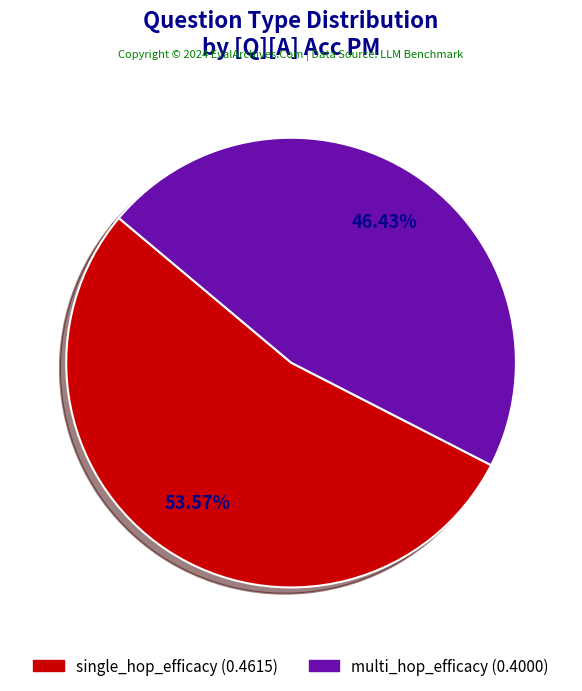

What percentage is the single_hop_efficacy slice, to the nearest percent?

54%